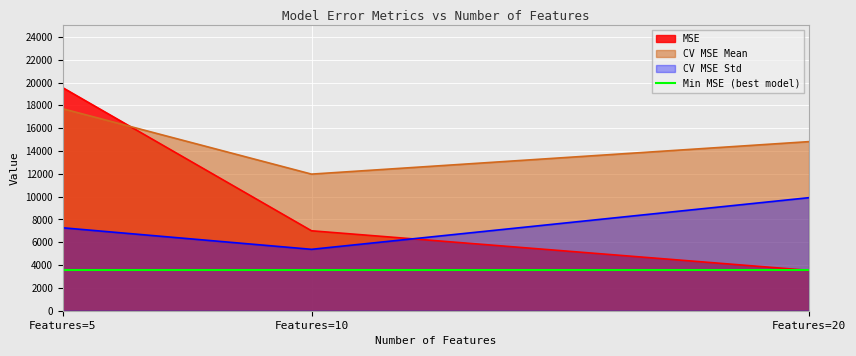

Is it true that CV MSE Std equals 9973.4 at Features=5?

False